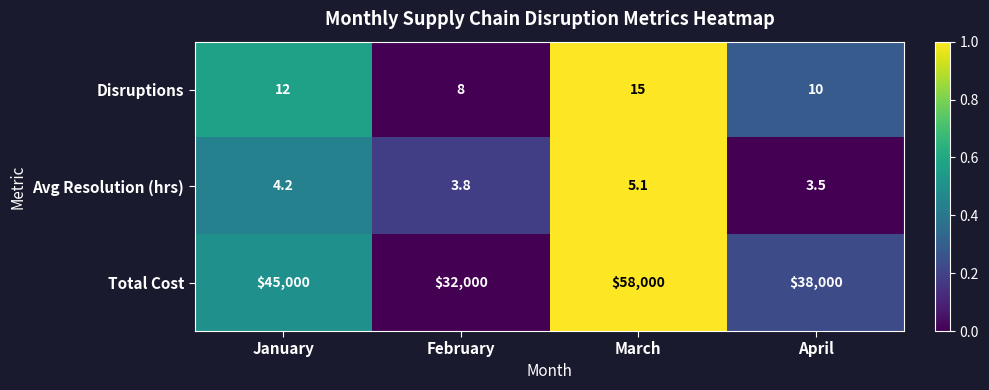

Is it true that Total Cost equals 15622.7 at March?

False